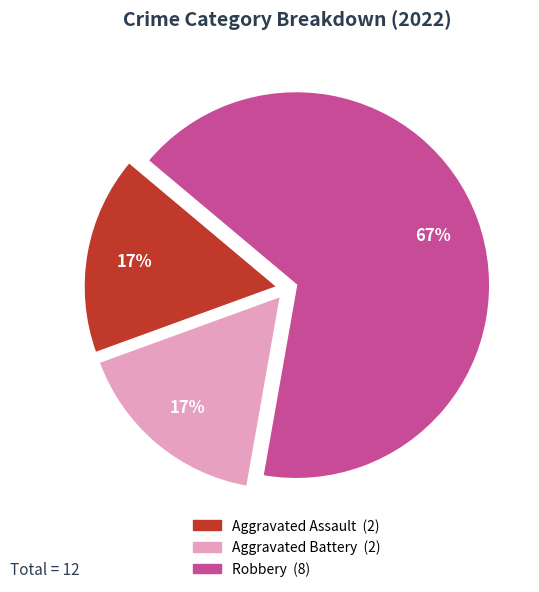

Which slice represents more than half of the pie?

Robbery